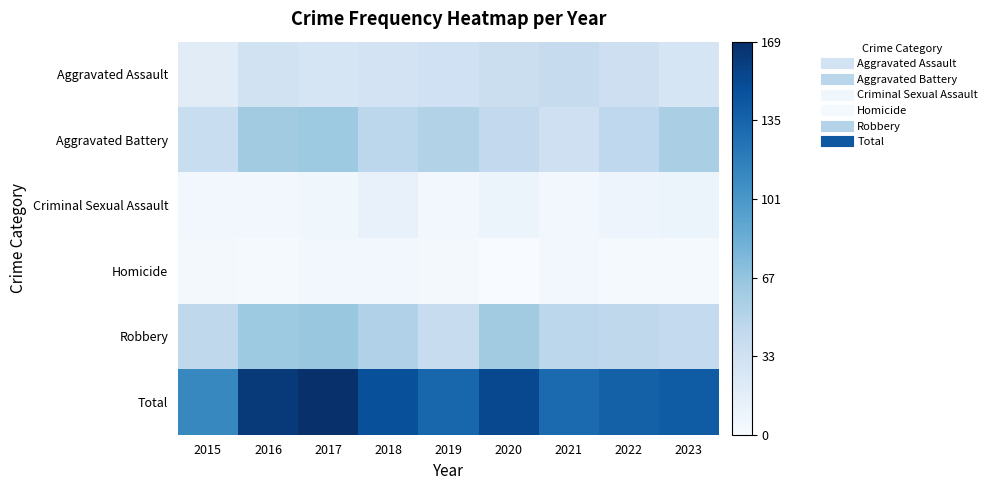

What is the difference between the highest and lowest values at 2022?

135